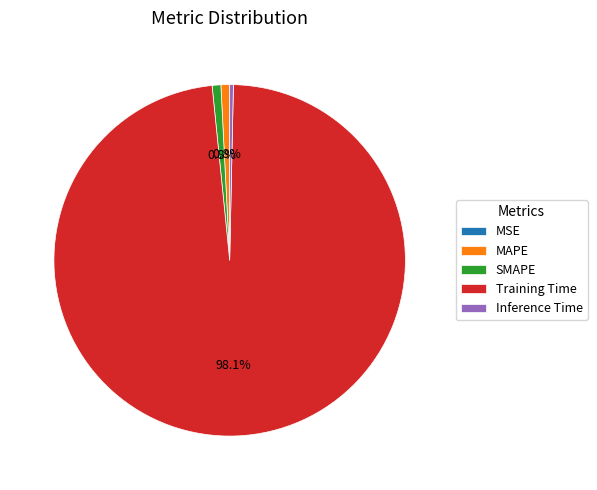

To the nearest percent, what portion does Training Time represent?

98%